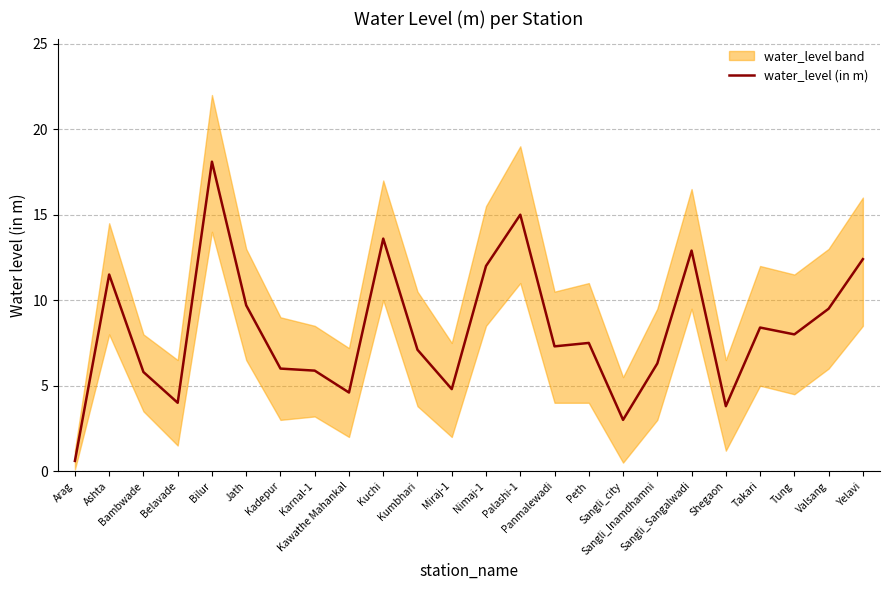

What is the difference between the values at Sangli_city and Kawathe Mahankal?

1.6